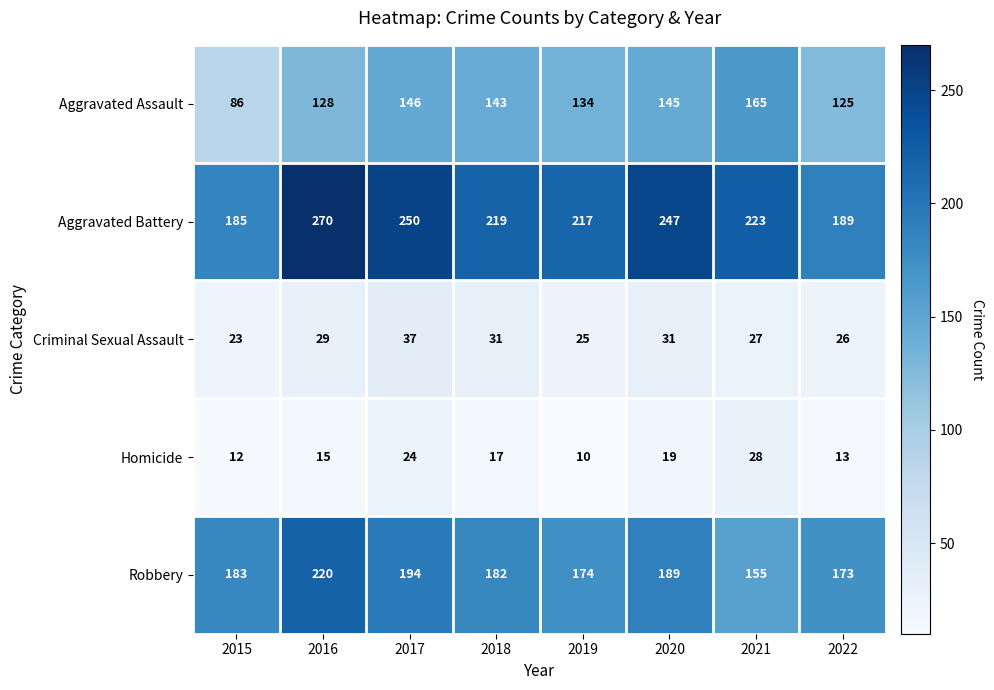

At how many categories does at least one series exceed 44?

8